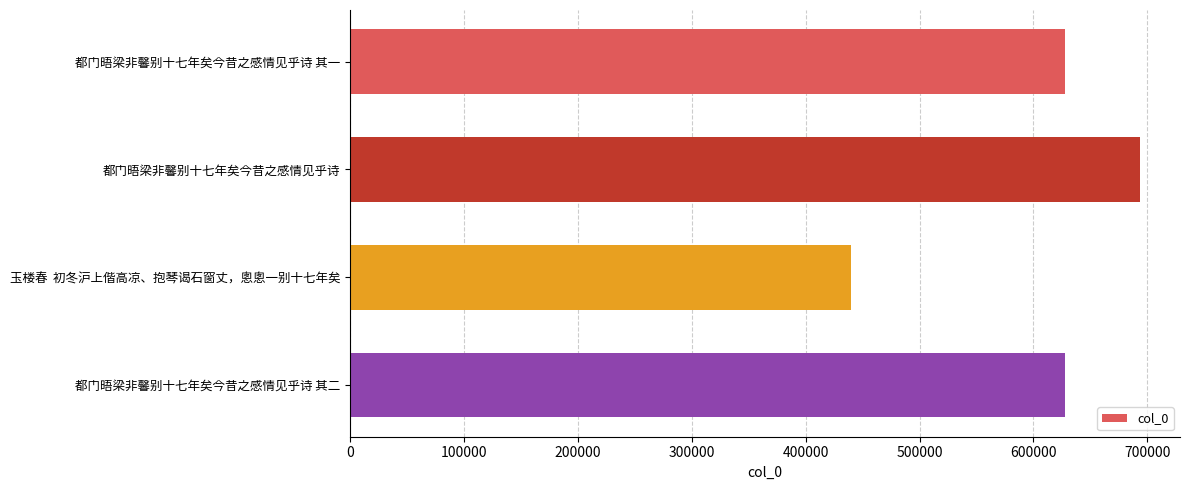

What is the change in value from 玉楼春  初冬沪上偕高凉、抱琴谒石窗丈，悤悤一别十七年矣 to 都门晤梁非馨别十七年矣今昔之感情见乎诗 其二?

+187079